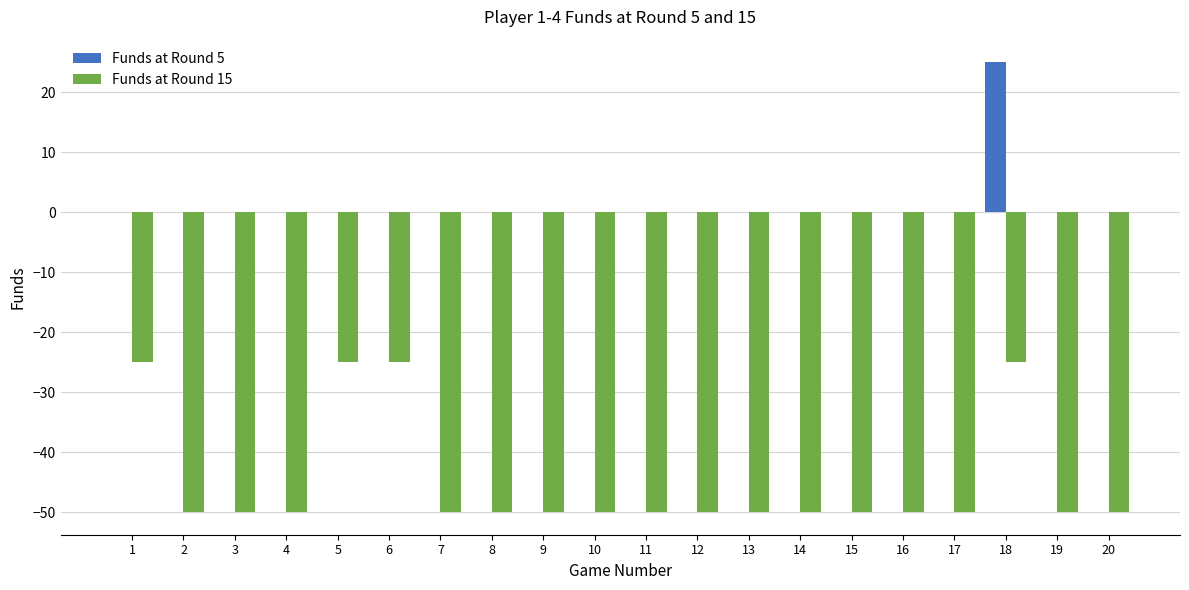

Reading left to right, transcribe all the data shown in this chart.

Funds at Round 5: 0	0	0	0	0	0	0	0	0	0	0	0	0	0	0	0	0	25	0	0
Funds at Round 15: -25	-50	-50	-50	-25	-25	-50	-50	-50	-50	-50	-50	-50	-50	-50	-50	-50	-25	-50	-50